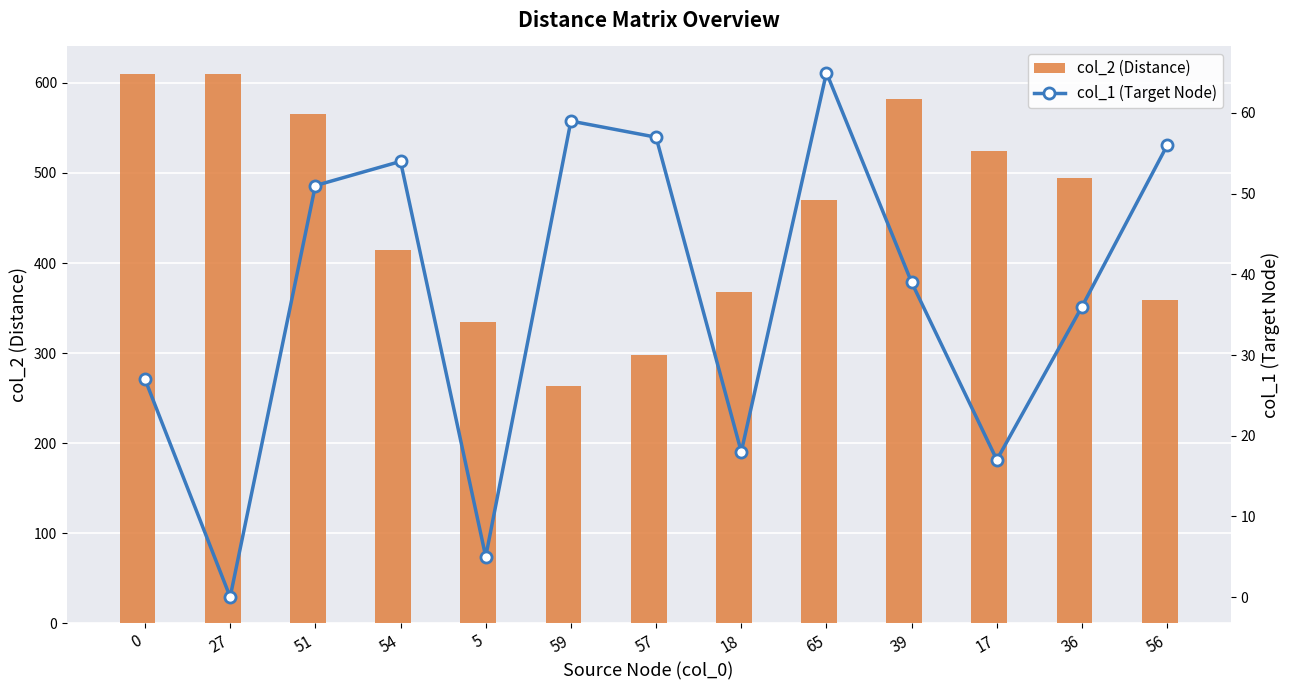

How many groups of bars are there?

13